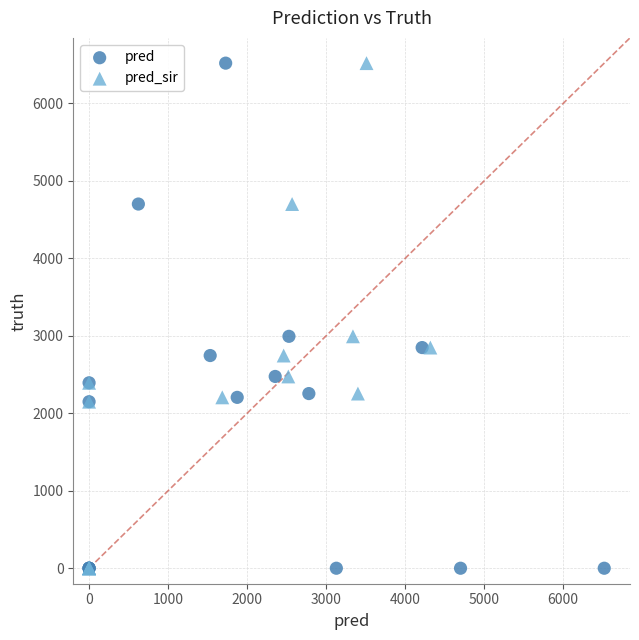

What are all the series names shown in the legend?

pred, pred_sir